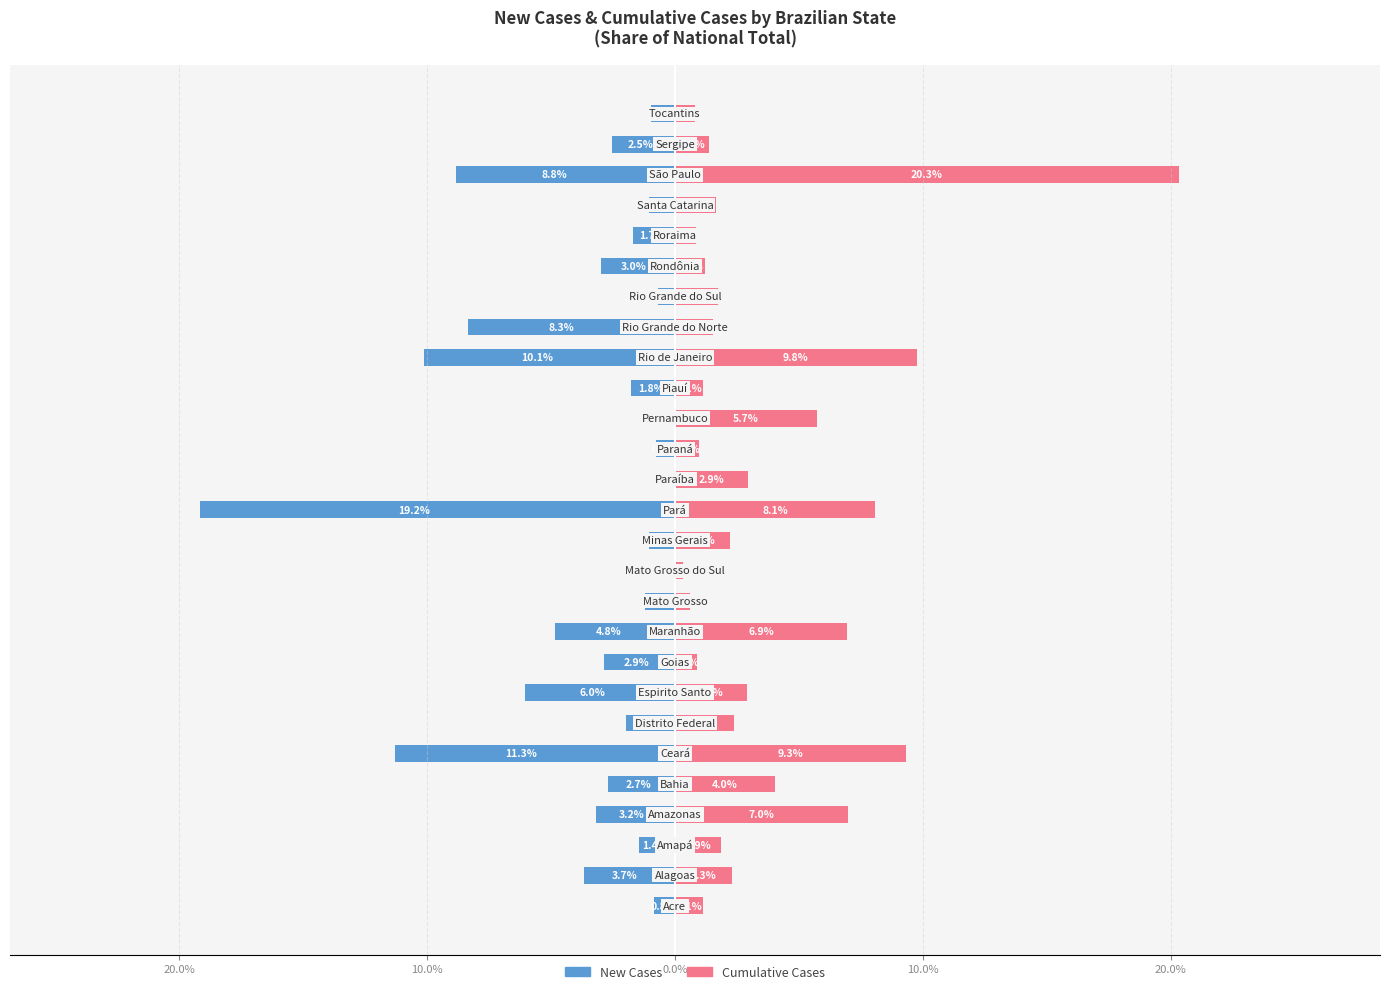

What is the difference between the maximum and minimum values in the Cumulative Cases series?

20.0